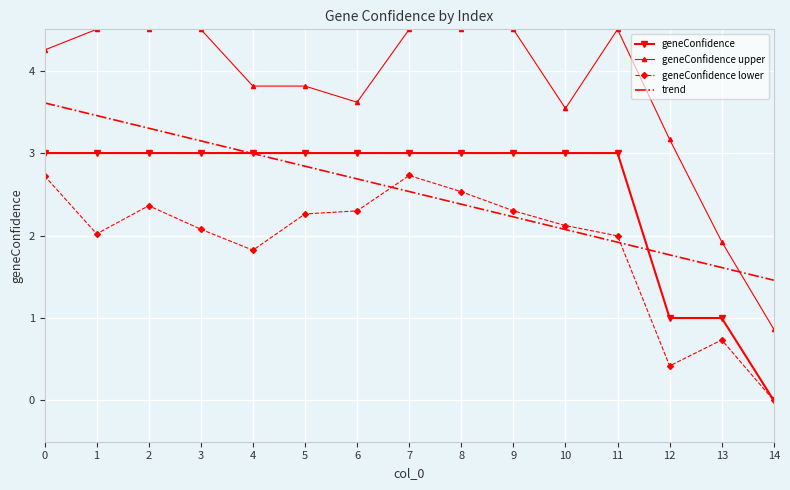

At how many categories does at least one series exceed 0?

15